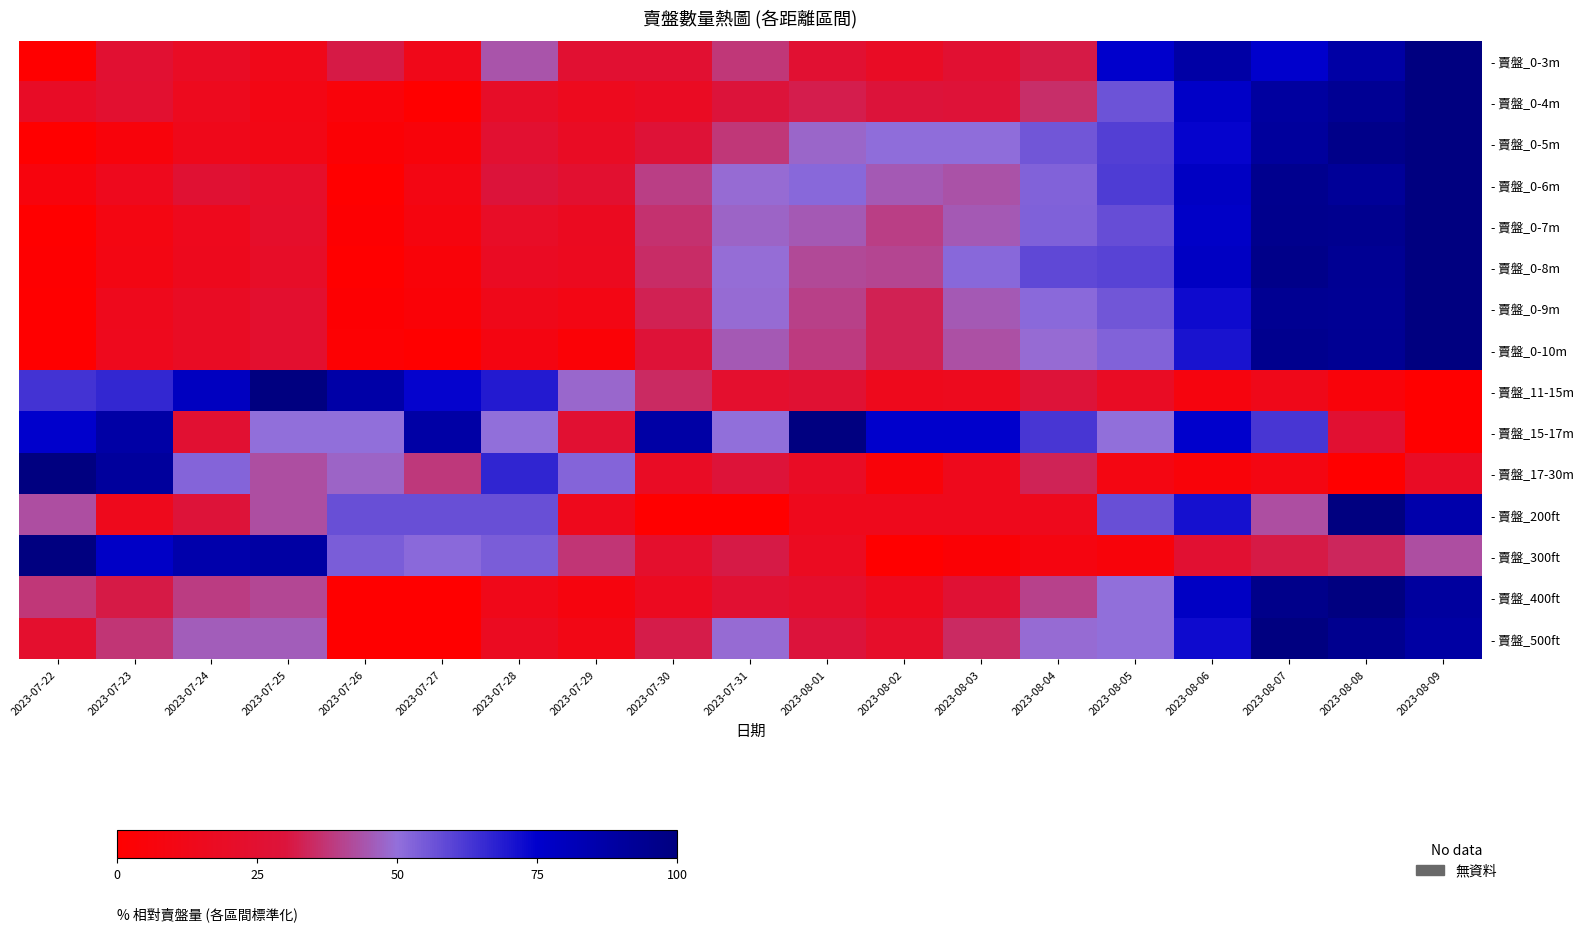

Which series has the largest total across all categories?

- 賣盤_15-17m